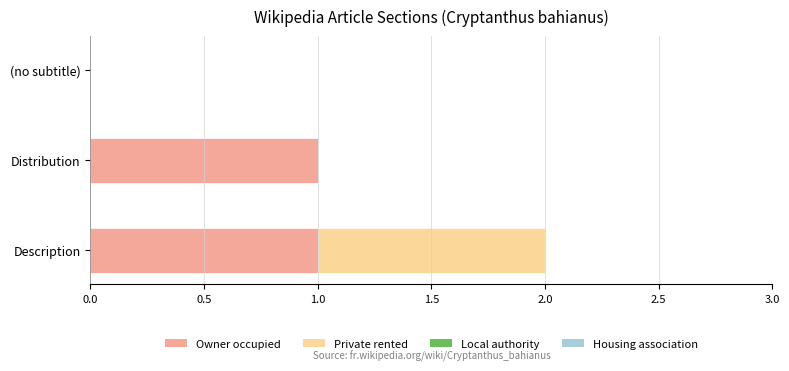

At which category is the sum across all series the highest?

Description